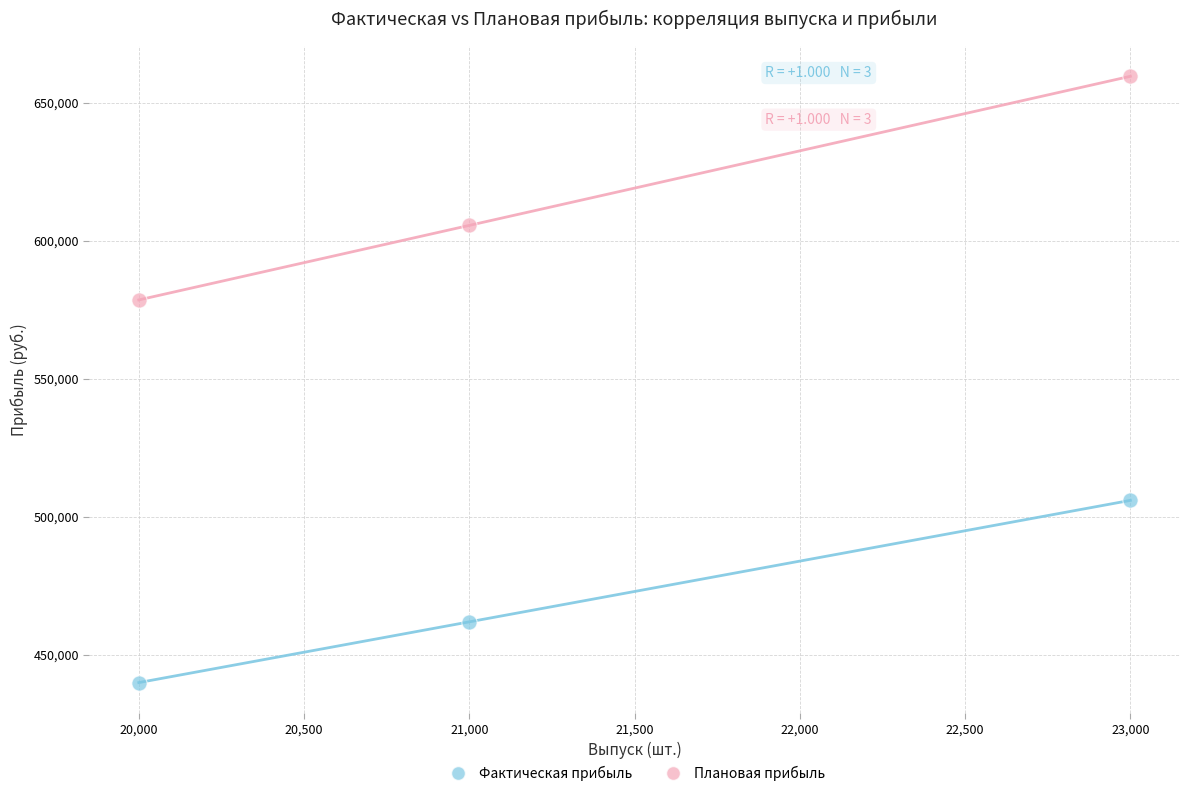

Which series has the largest Y range (max minus min)?

Плановая прибыль